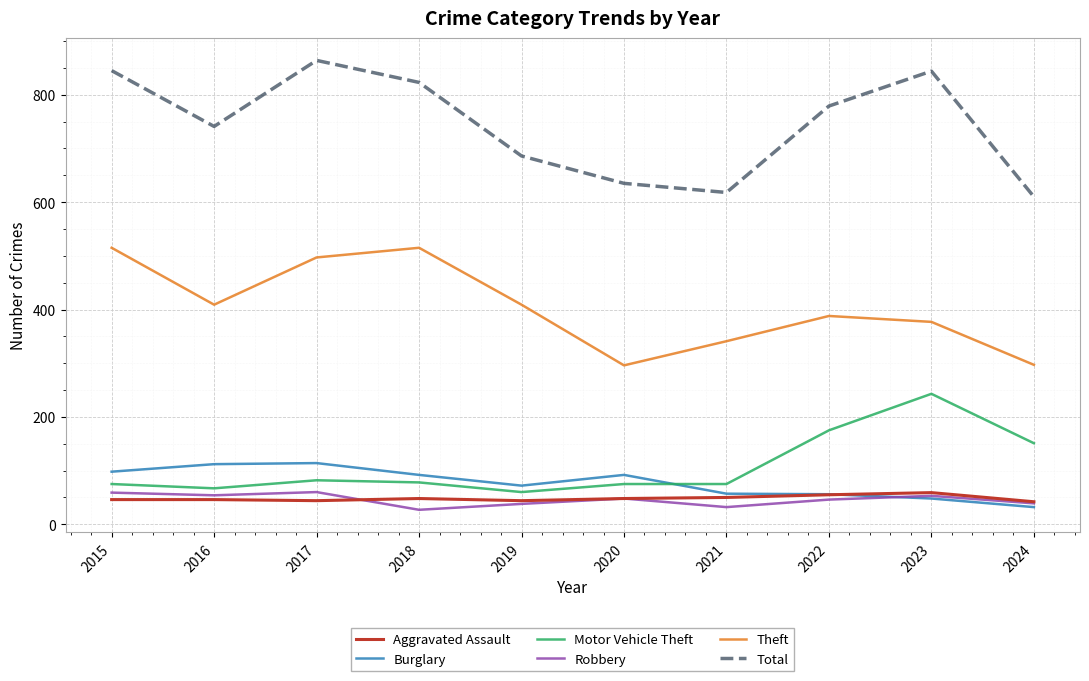

True or false: Aggravated Assault and Motor Vehicle Theft cross at least once.

False